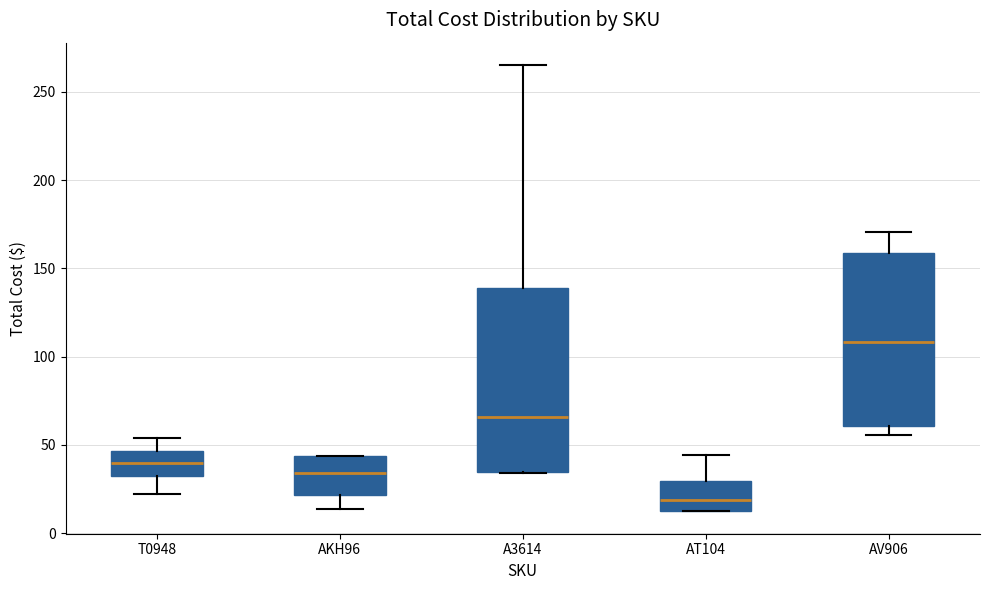

Which box's median line is the highest?

AV906